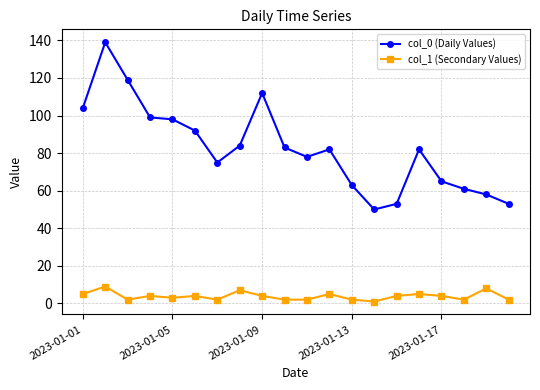

True or false: col_1 (Secondary Values) and col_0 (Daily Values) cross at least once.

False